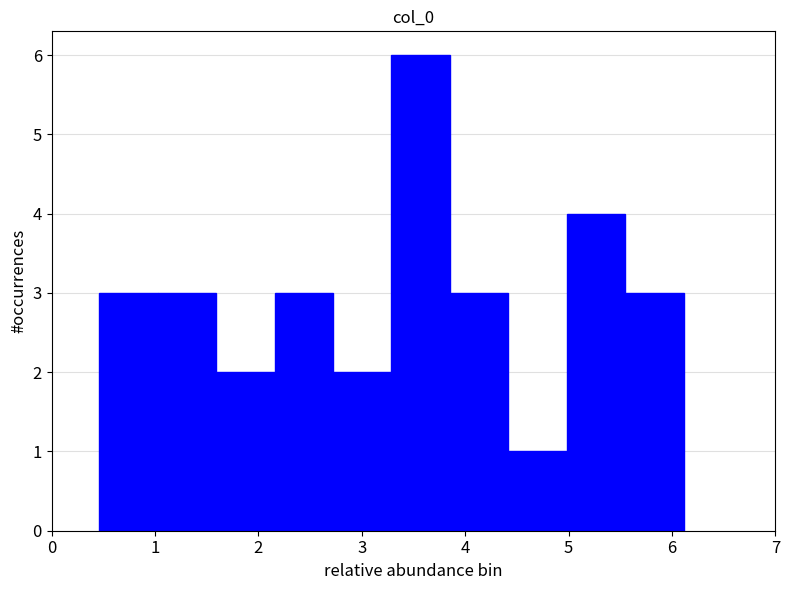

What is the height of the bar covering 2.2 to 2.7 on the x-axis? Neither the bar edges nor the heights are printed on the chart, so give them approximately, as read against the axes.

3